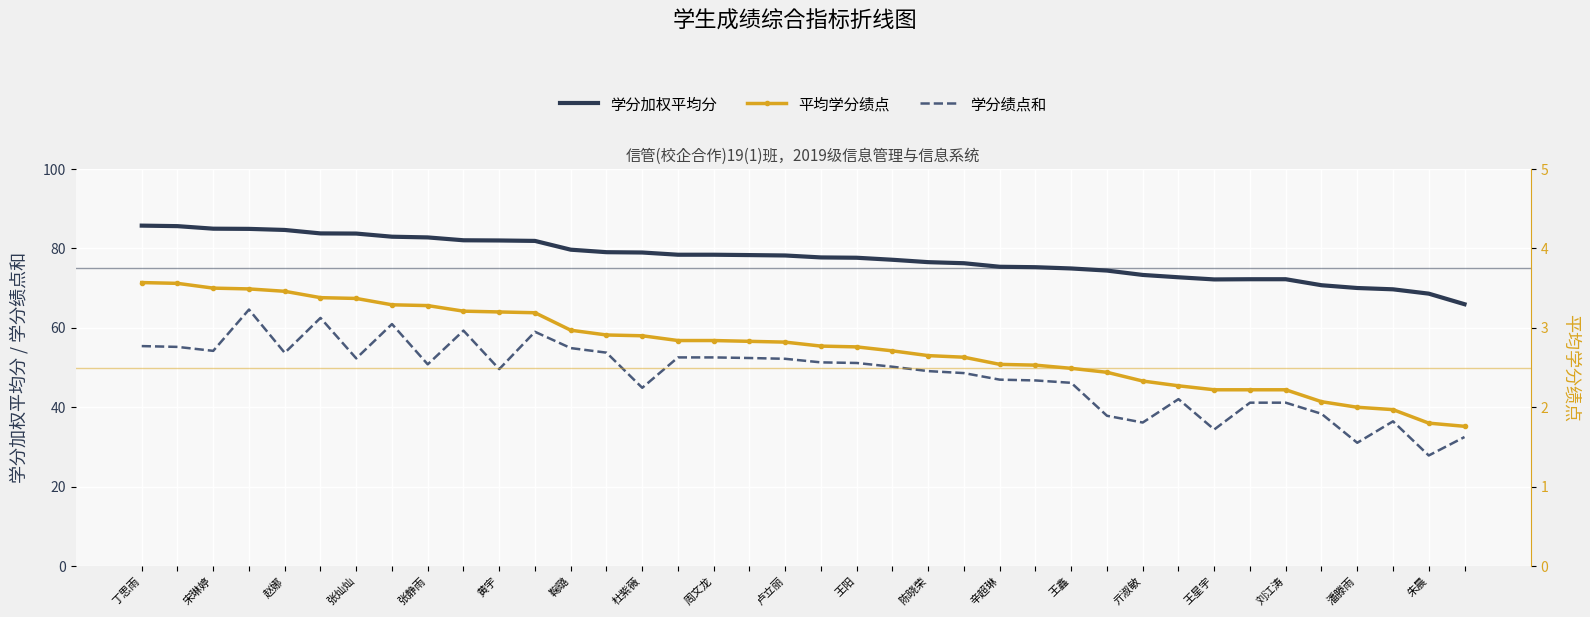

True or false: 平均学分绩点 and 学分加权平均分 intersect in this chart.

False